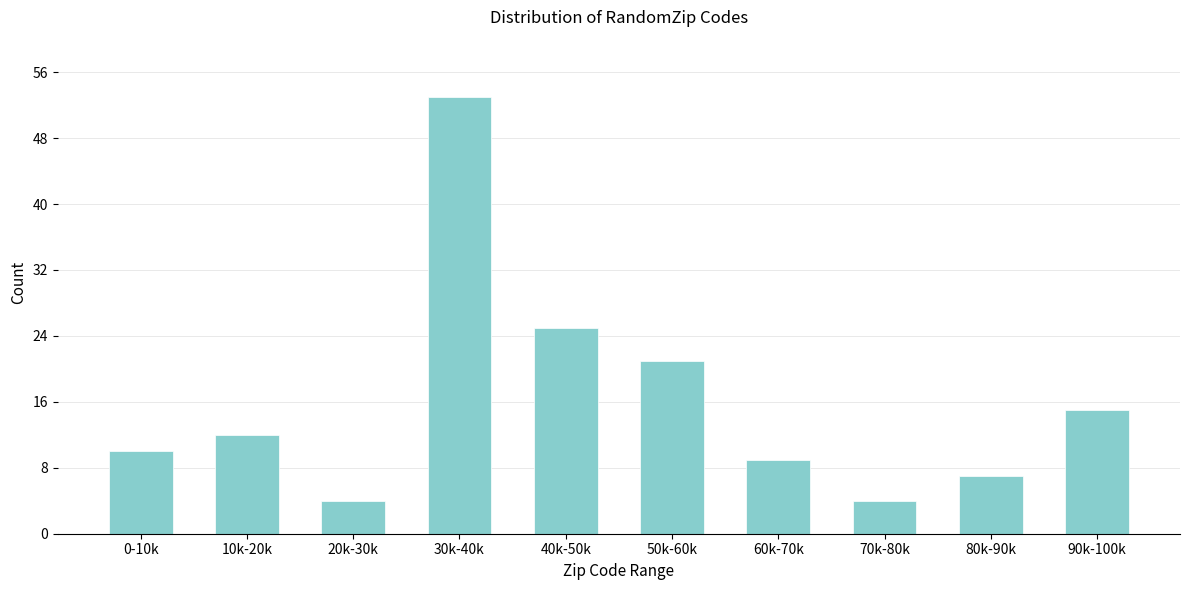

Reading left to right, what are all the values shown in this chart?

10	12	4	53	25	21	9	4	7	15